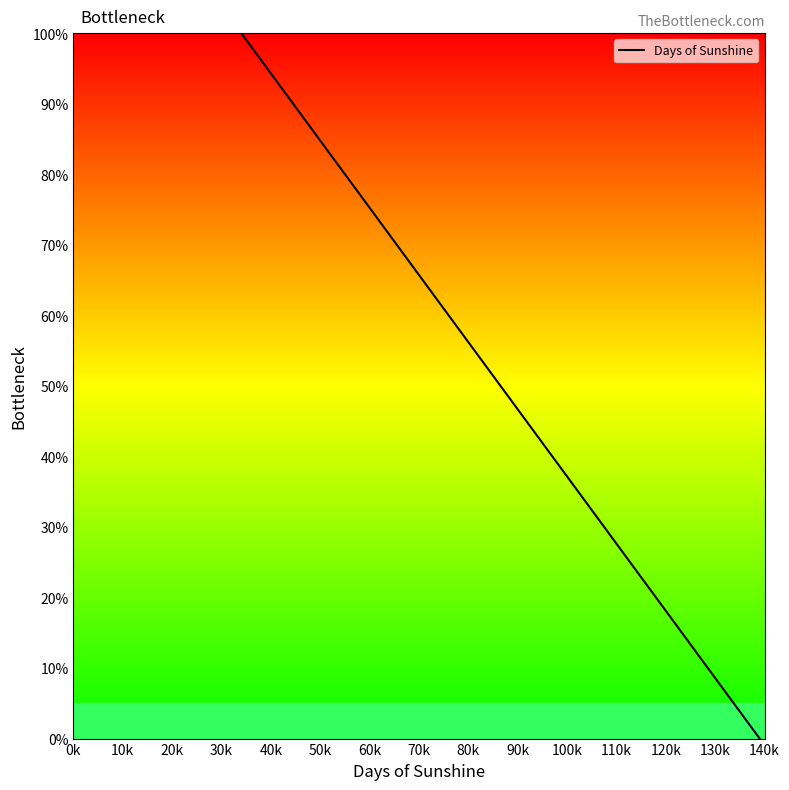

What is the average value?

47.3